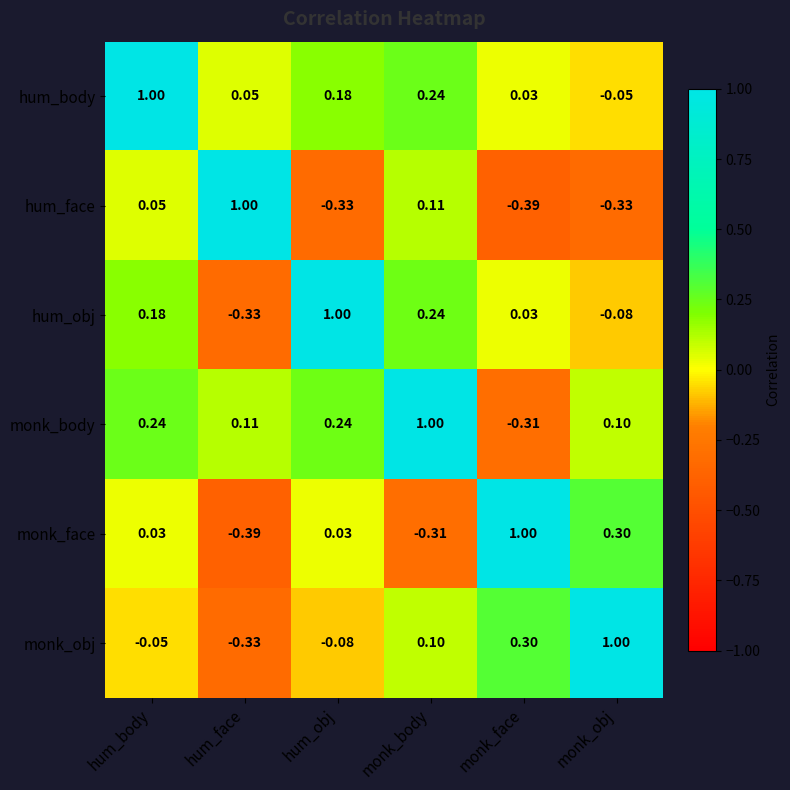

List the labels in order of monk_obj value, largest first.

monk_obj, monk_face, monk_body, hum_body, hum_obj, hum_face